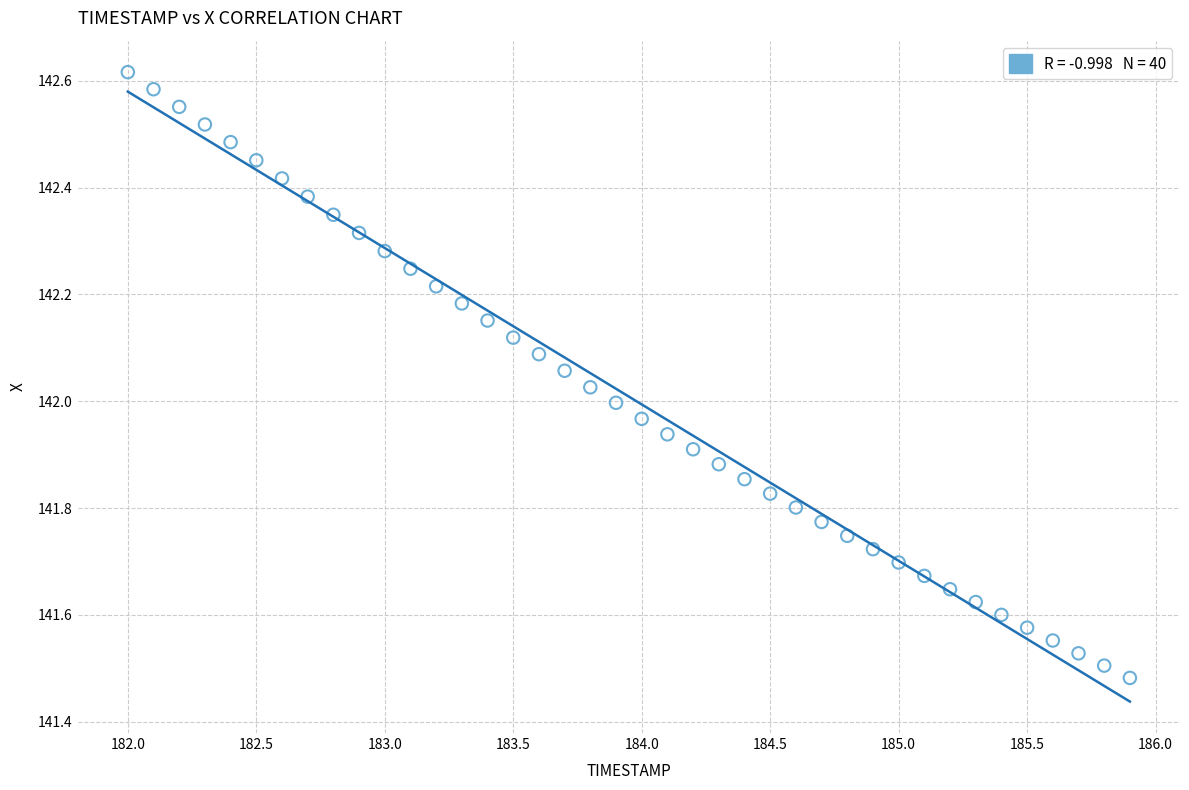

What is the range of X values (max minus min)?

3.9